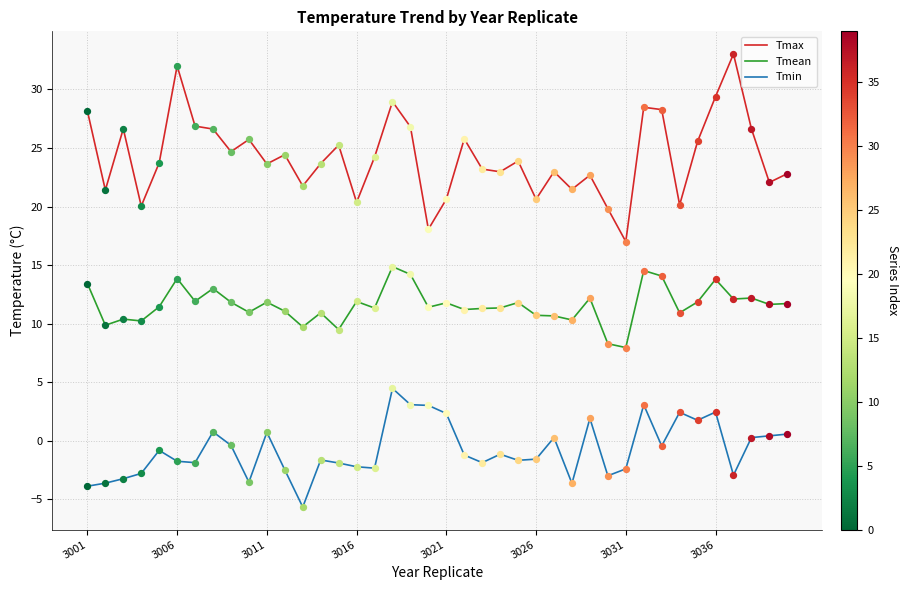

Which series has the largest total across all categories?

Tmax